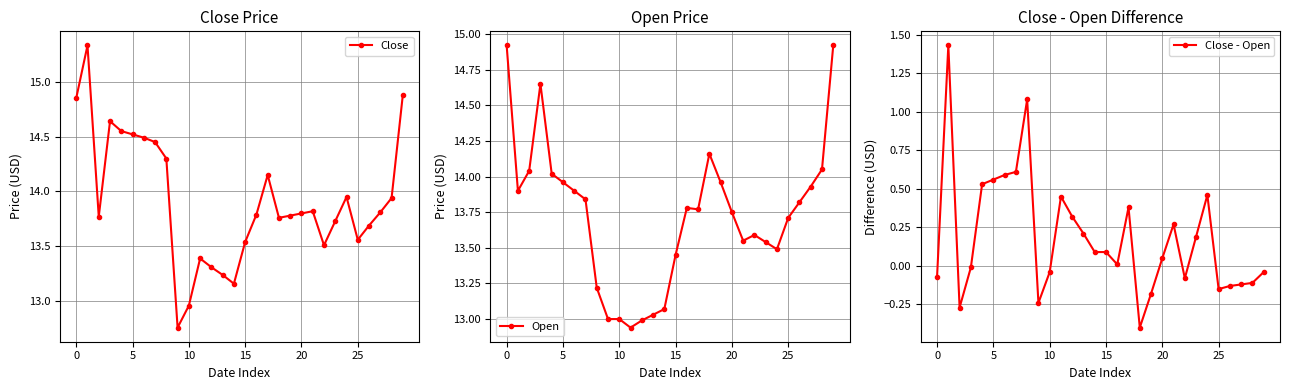

What is the minimum value for Close - Open?

-0.4